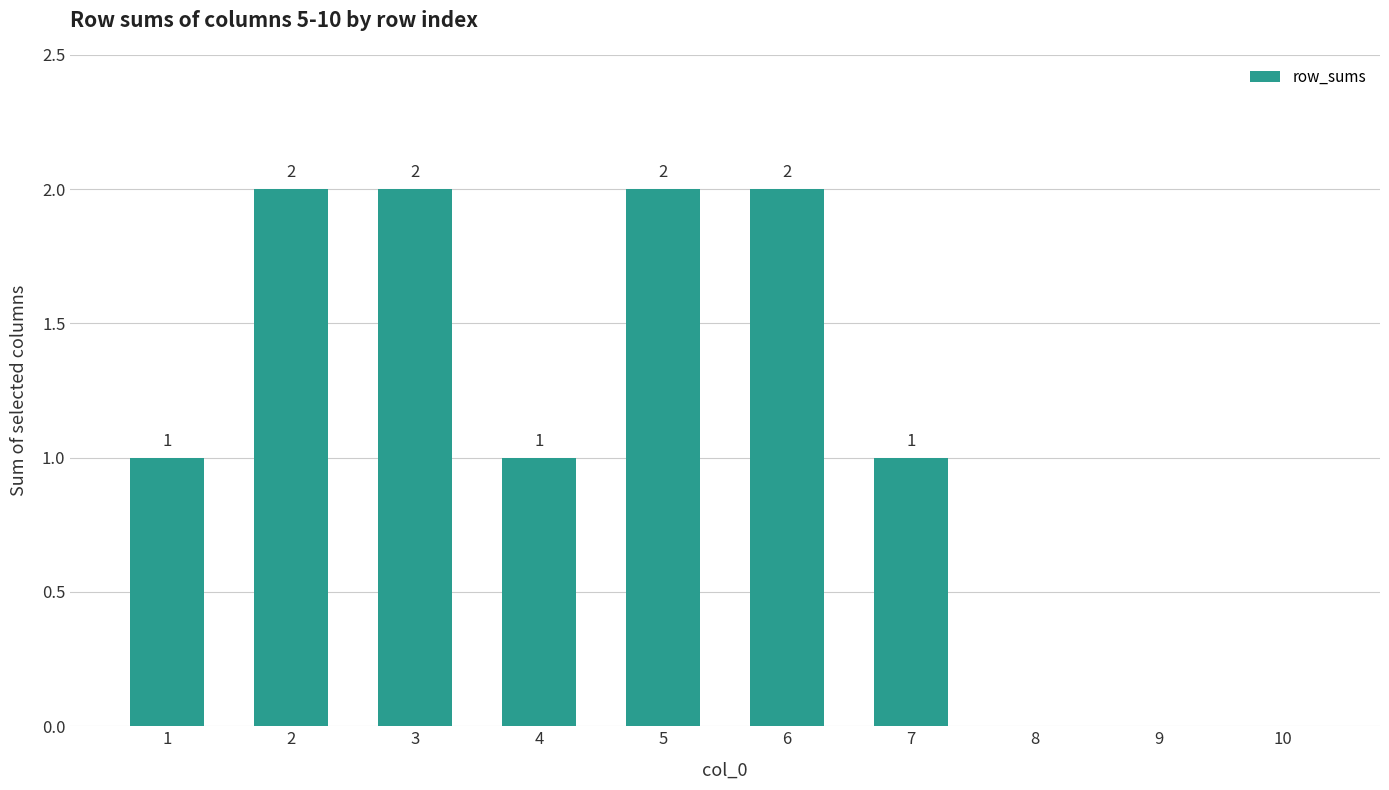

Is it true that the value at 3 is 2?

True